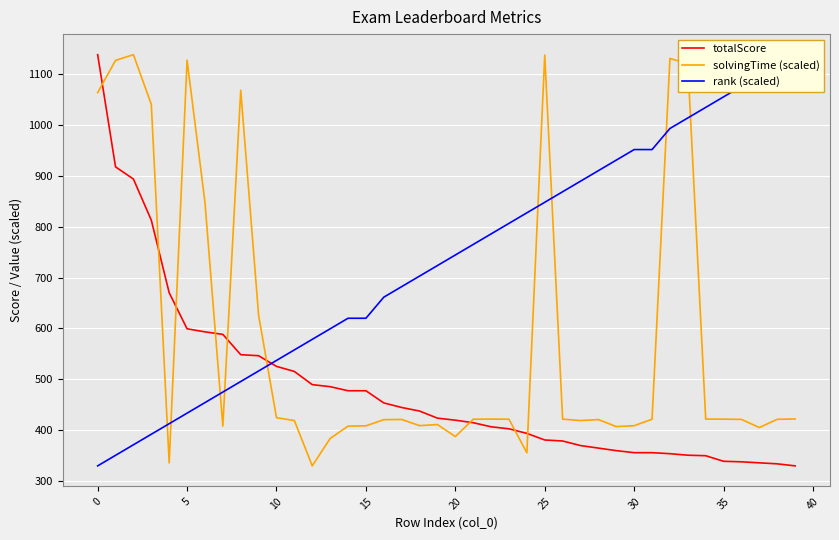

Which series has the widest spread of values?

totalScore